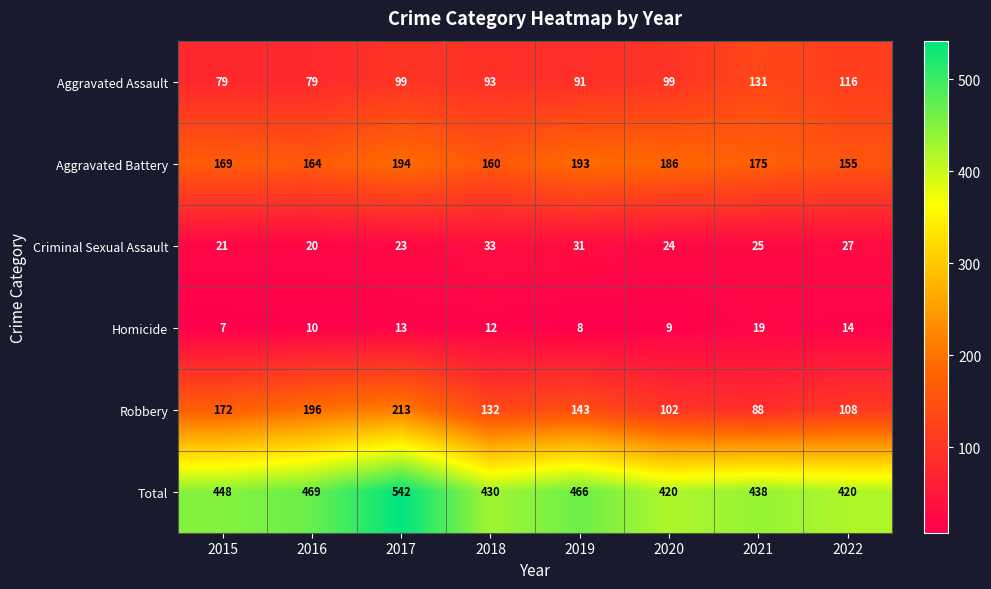

At which category is the sum across all series the highest?

2017